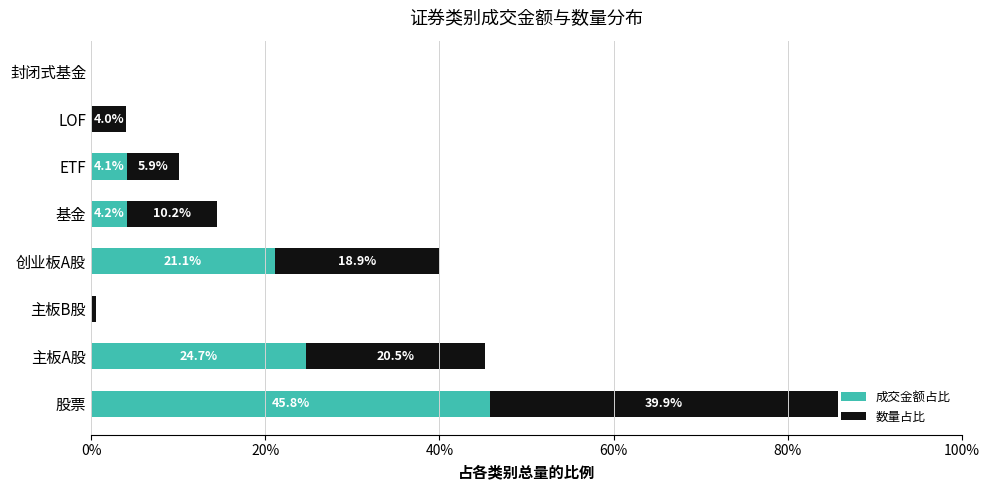

What is the sum of all 成交金额占比 values?

100.0